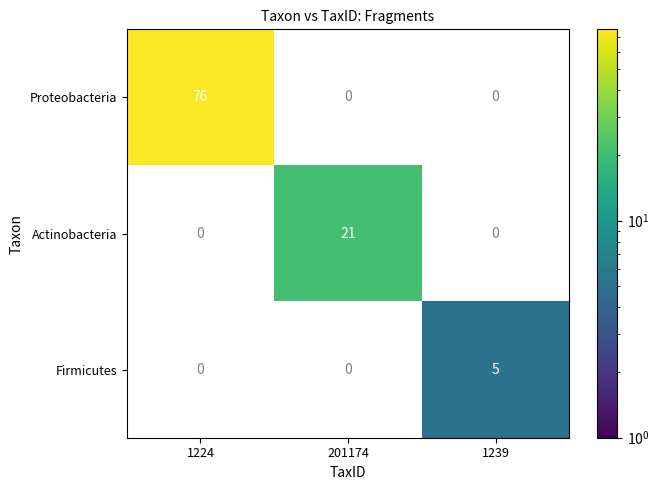

What is the maximum value shown in the chart?

76